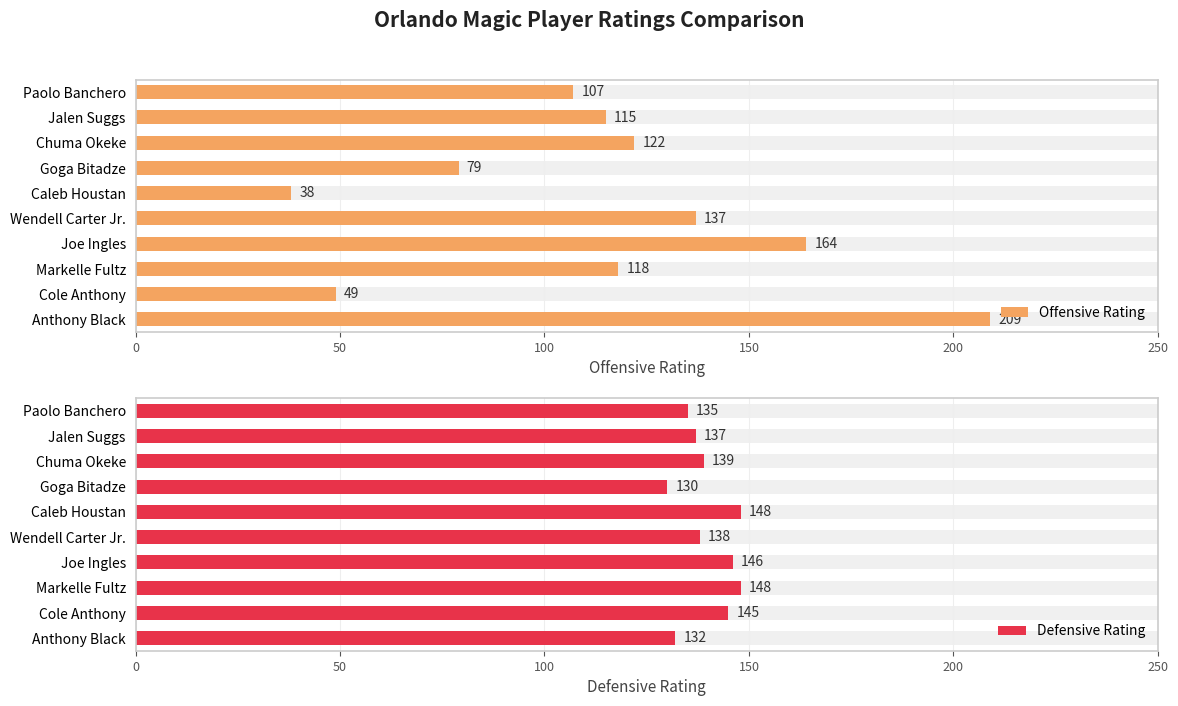

What is the minimum value shown in the chart?

38